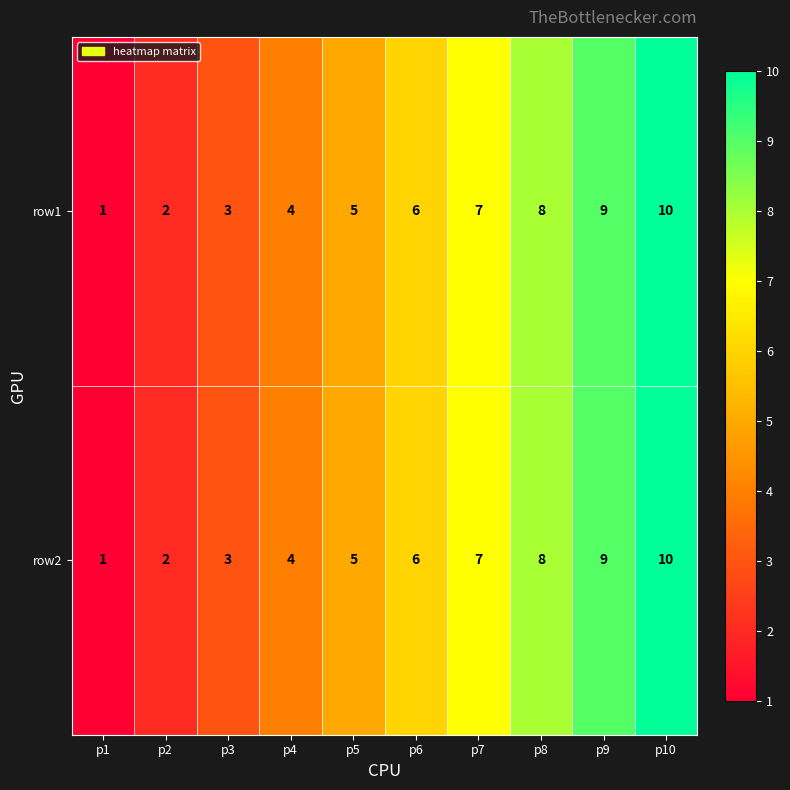

How many row1 values are between 3 and 8?

6